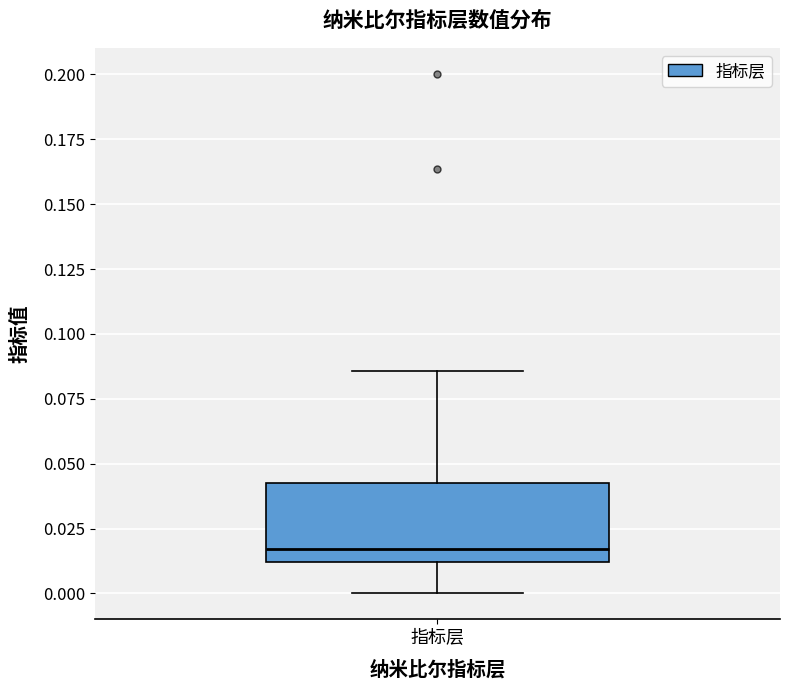

Transcribe this box plot: give where the median line is, the range the box spans, and where the two whiskers end, as read against the y-axis. The values are not printed on the chart, so give them approximately, as read against the axis.

median 0.015, box 0.010 to 0.045, whiskers 0.000 to 0.085